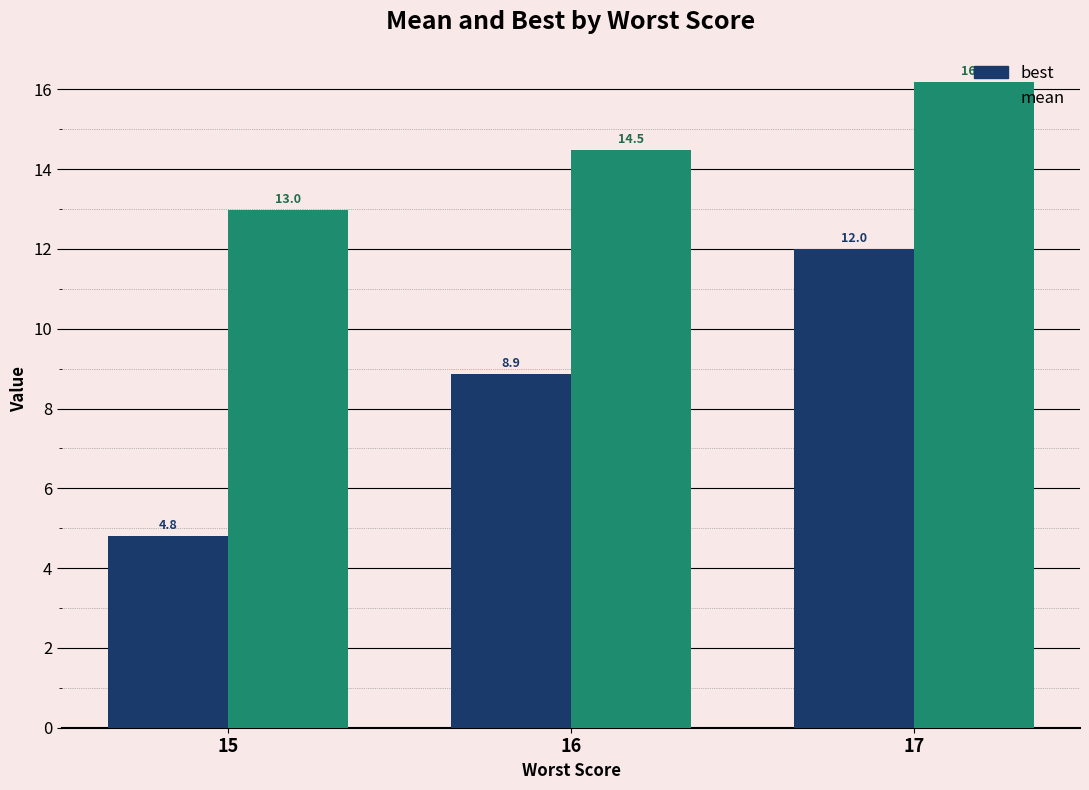

Count the number of categories in the chart.

3